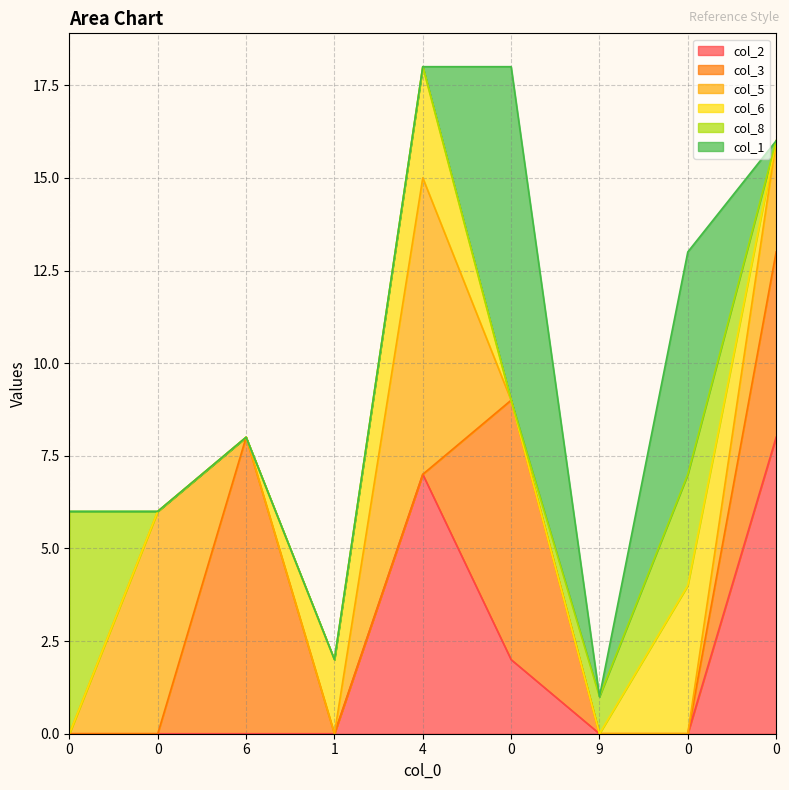

What are all the series names shown in the legend?

col_2, col_3, col_5, col_6, col_8, col_1